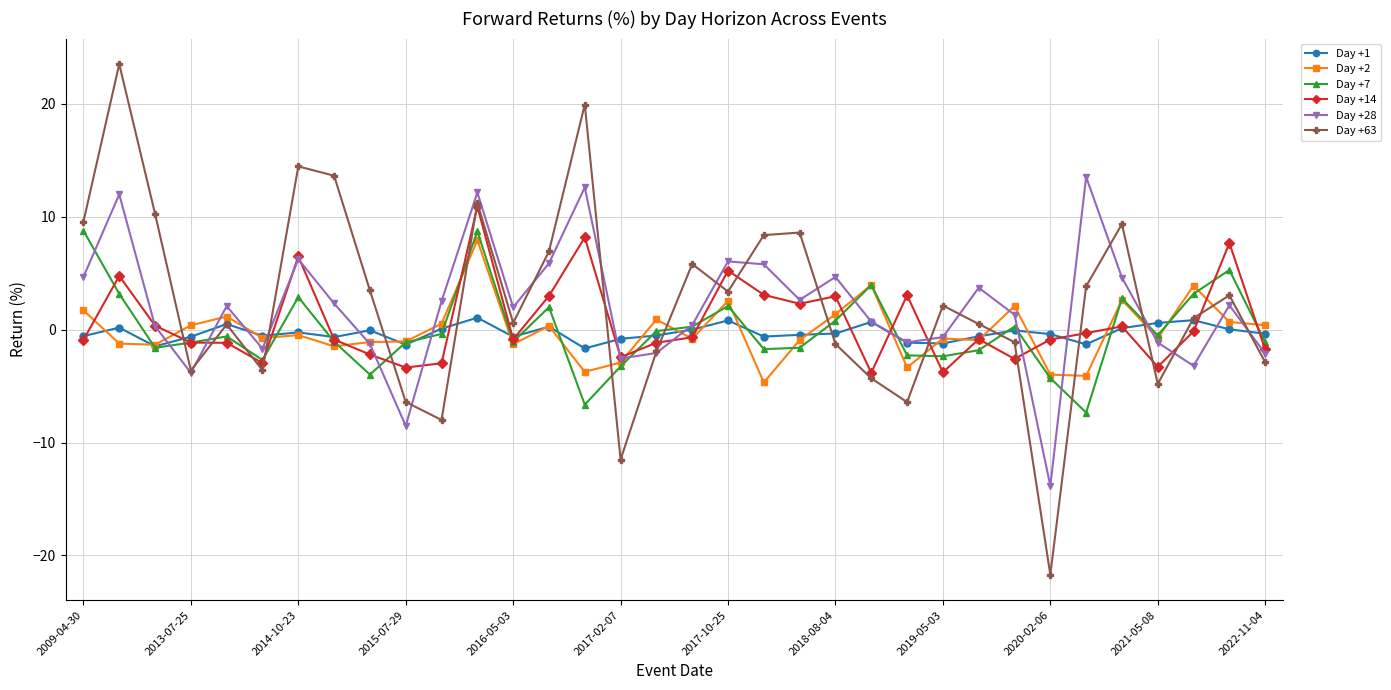

Rank the series by their maximum value, from highest to lowest.

Day +63, Day +28, Day +14, Day +7, Day +2, Day +1